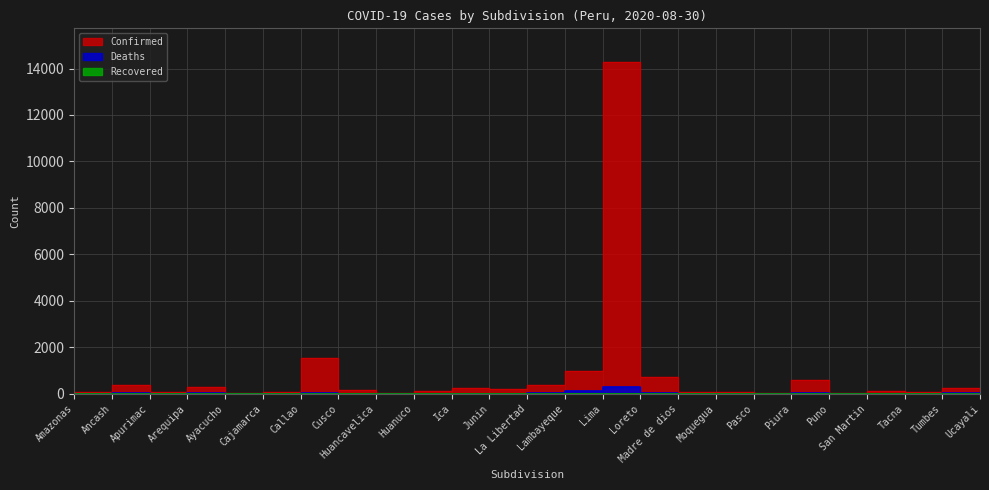

What is the difference between the highest and lowest values at Huancavelica?

20